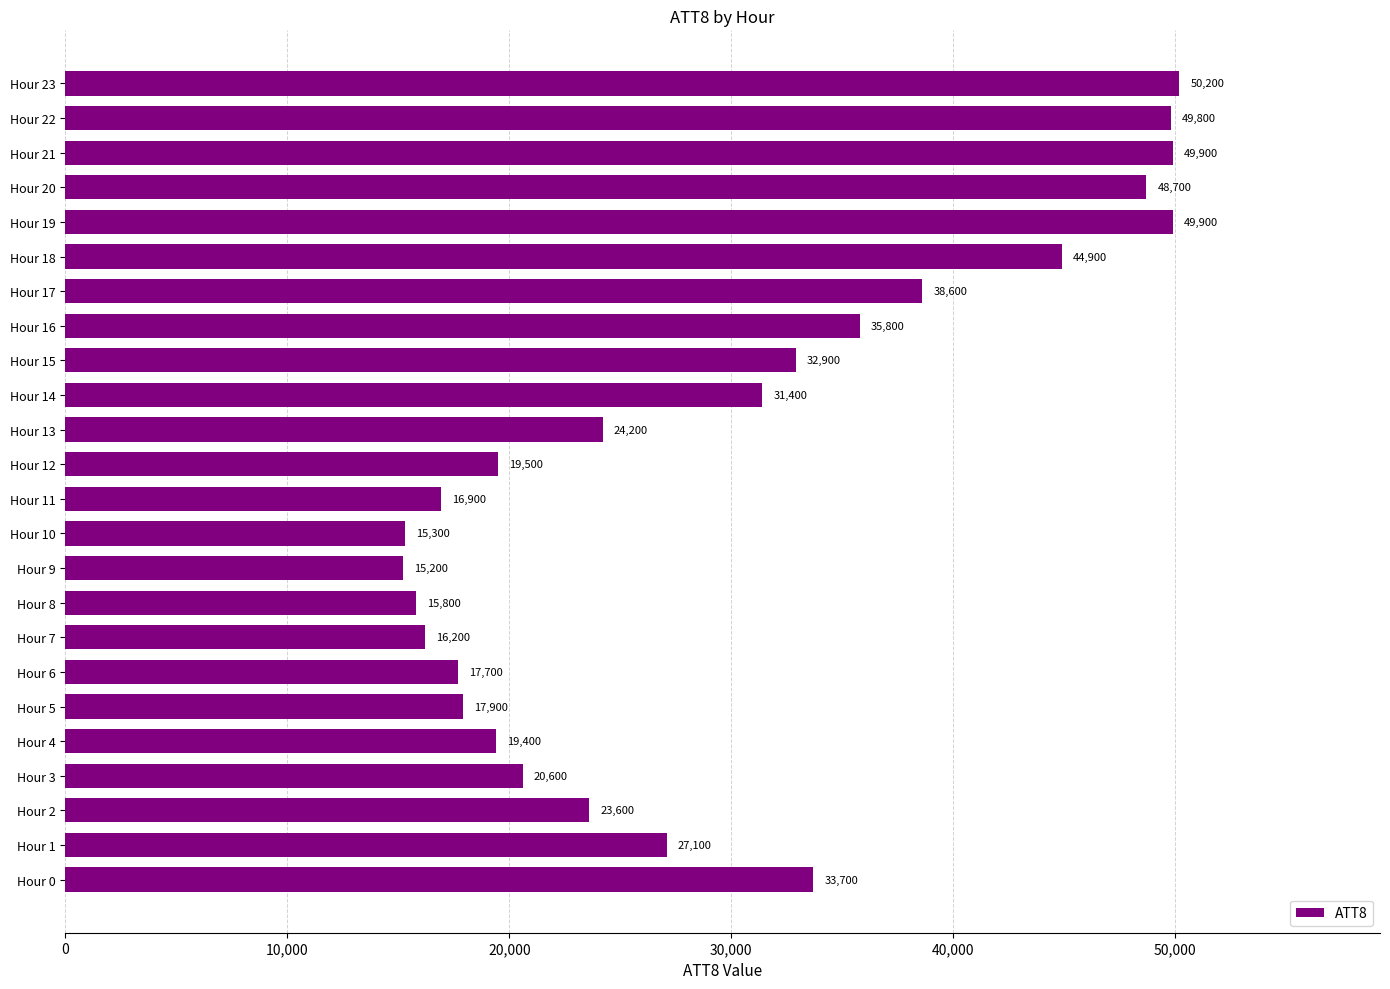

At which label is the value closest to 32700?

Hour 15